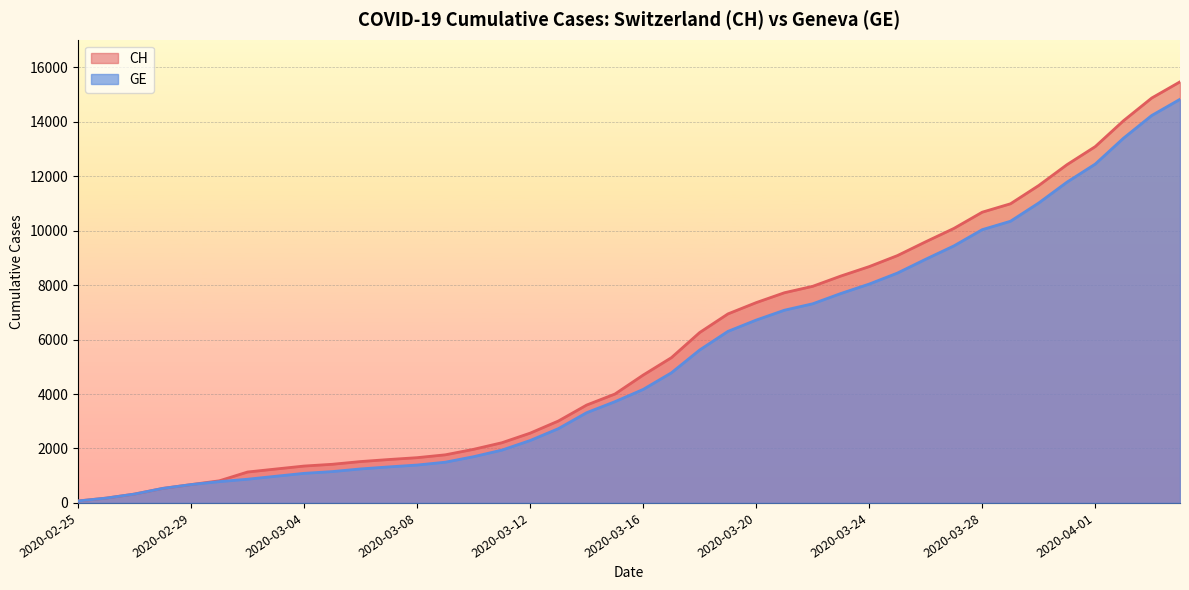

What are all the series names shown in the legend?

CH, GE